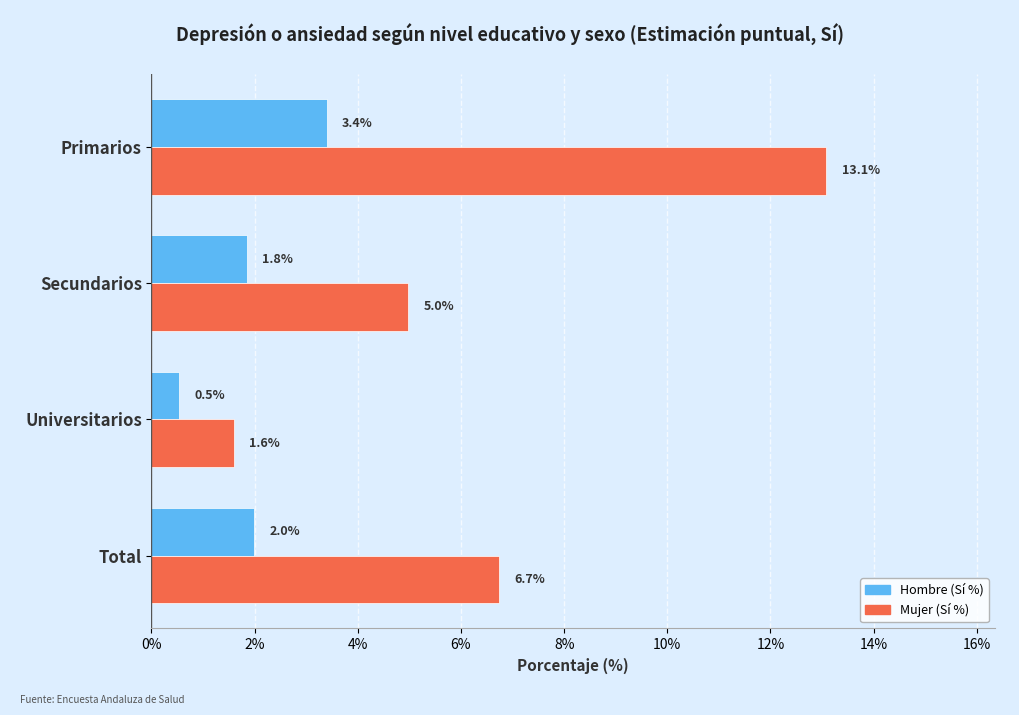

List the series in order of their peak value, highest first.

Mujer (Sí %), Hombre (Sí %)